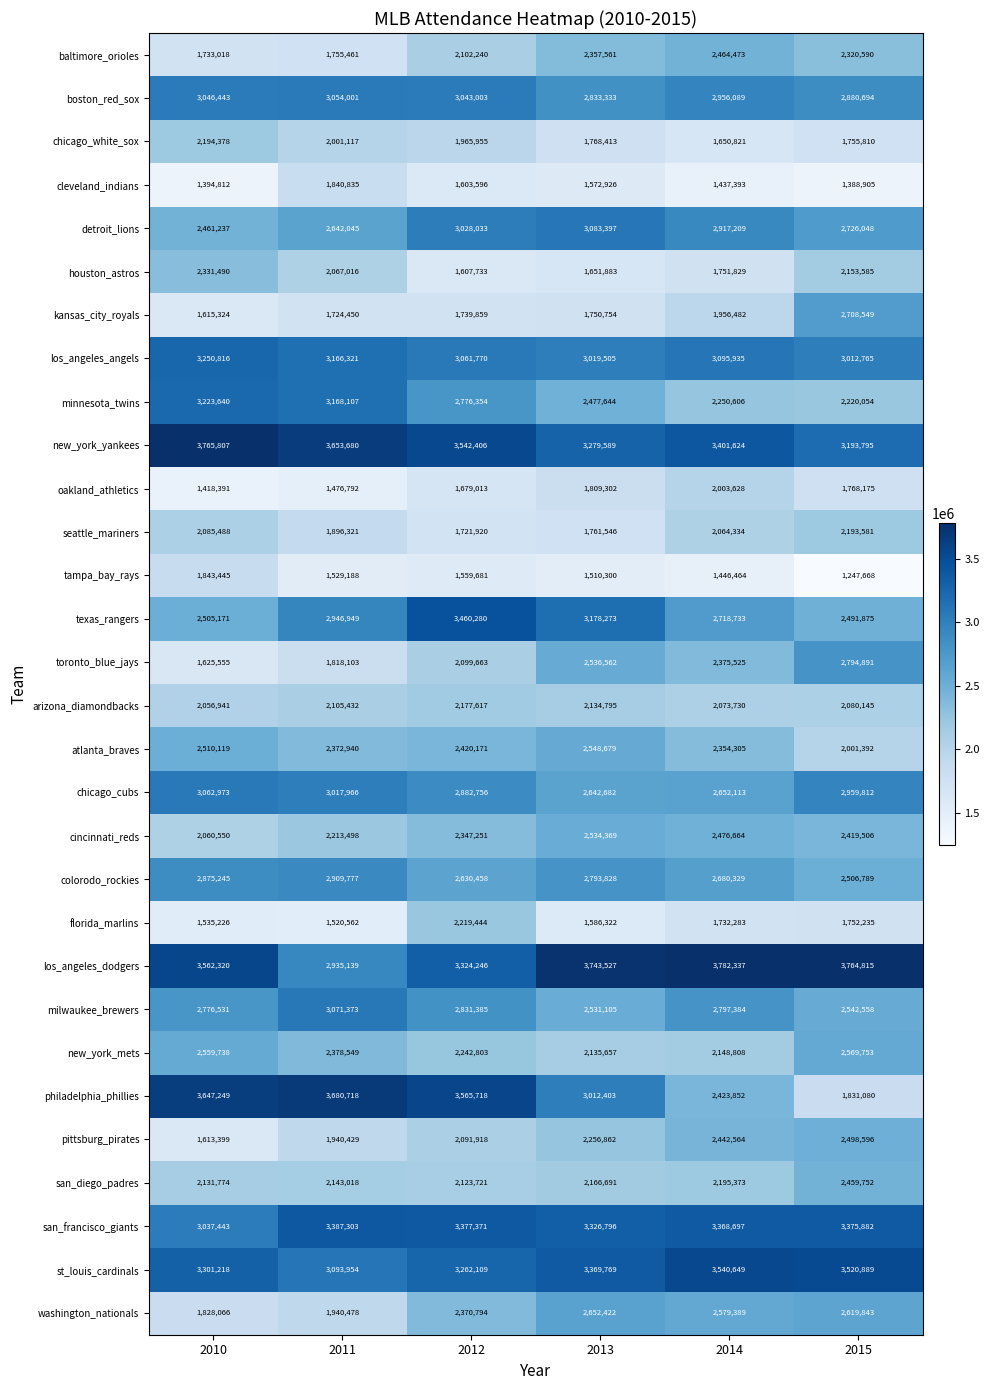

How many categories are shown in the chart?

6